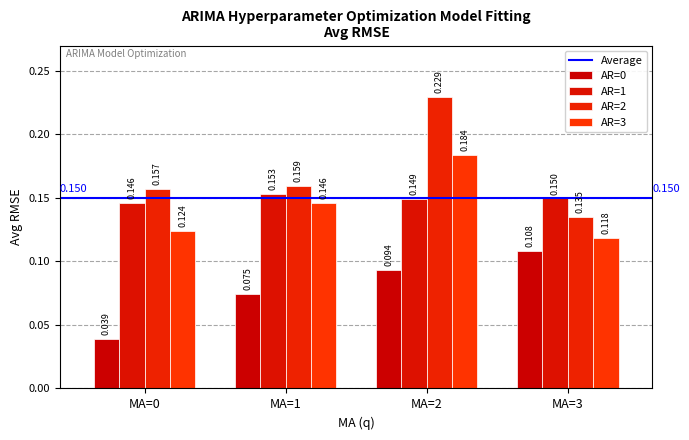

What is the value of the AR=3 bar at the 4th from the left?

0.1